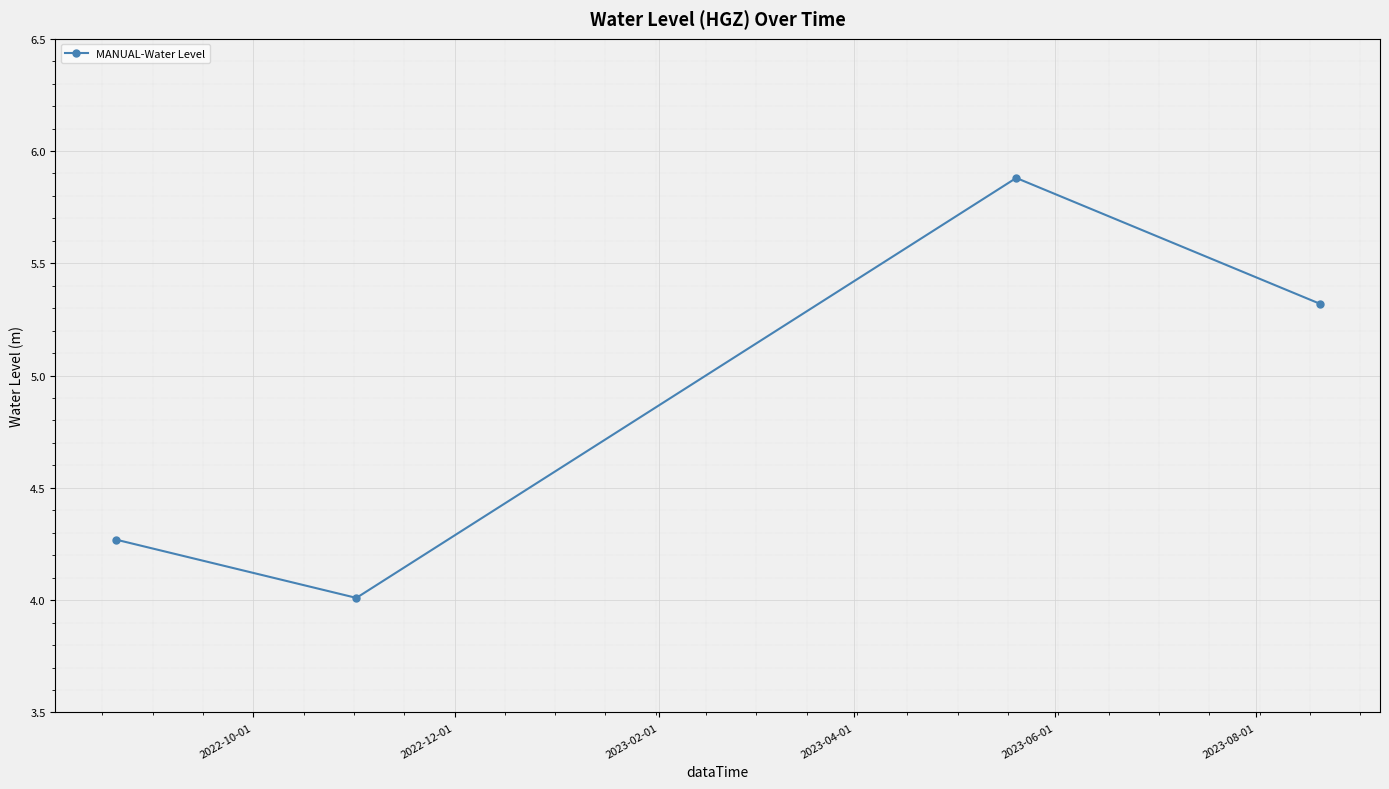

How many points are higher than both their immediate neighbors (excluding endpoints)?

1